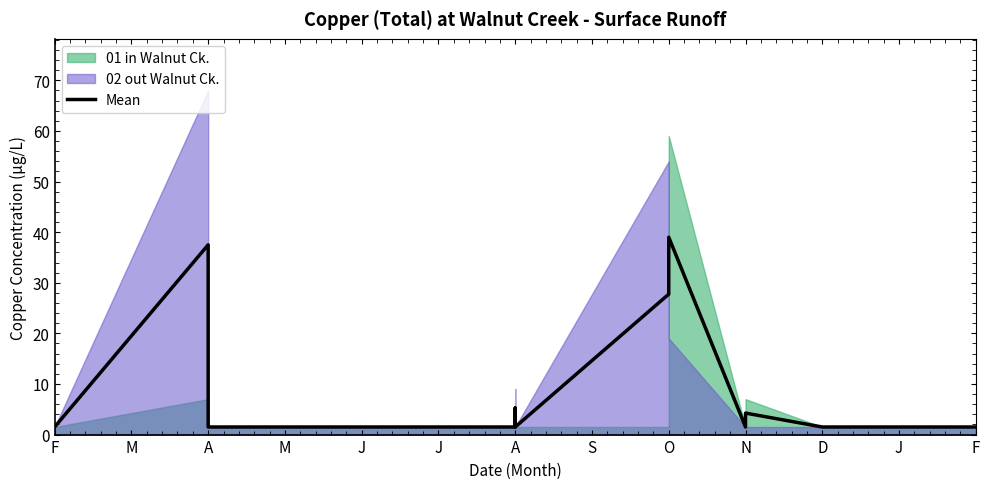

What is the value of the 12th point from the left?

1.5